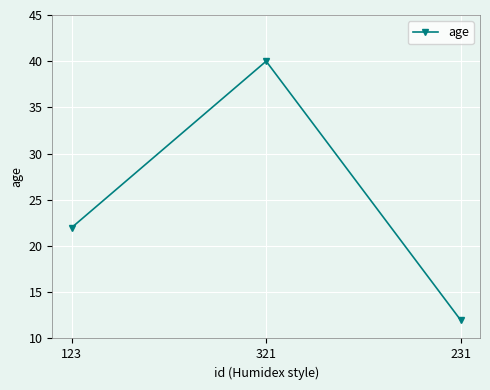

How many values are below 22?

1